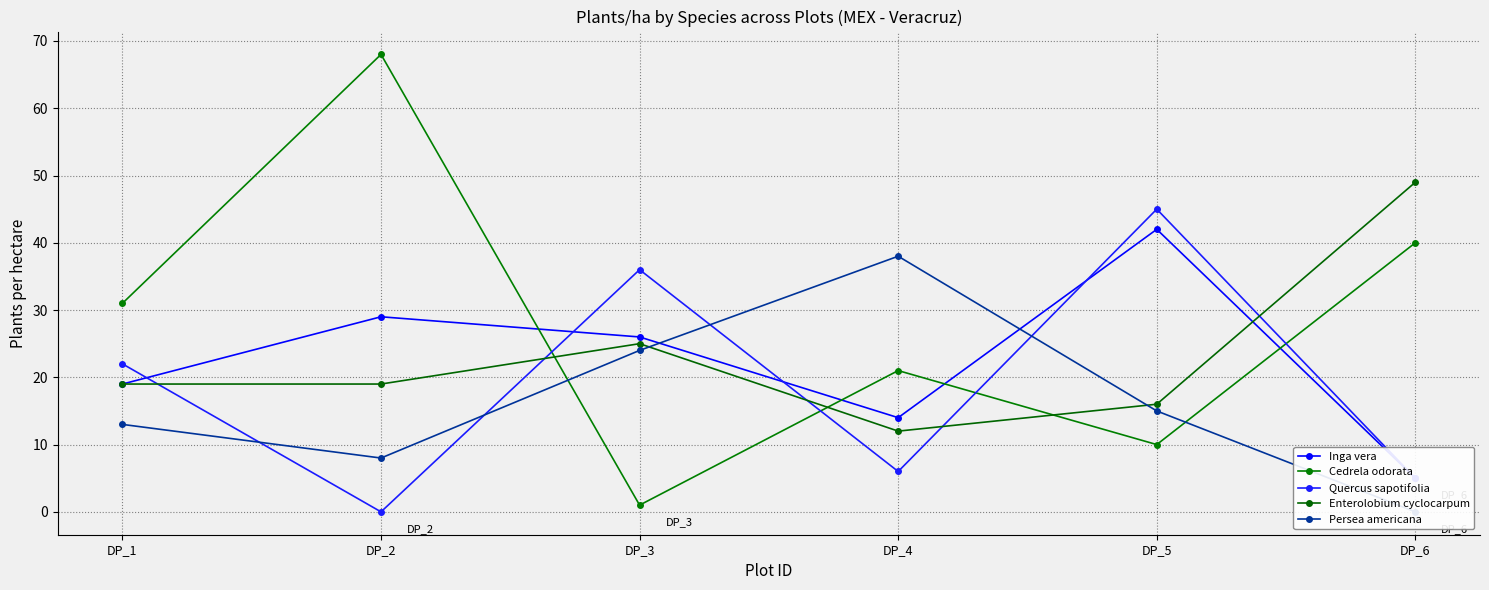

Which has a higher value, DP_6 or DP_3?

DP_3